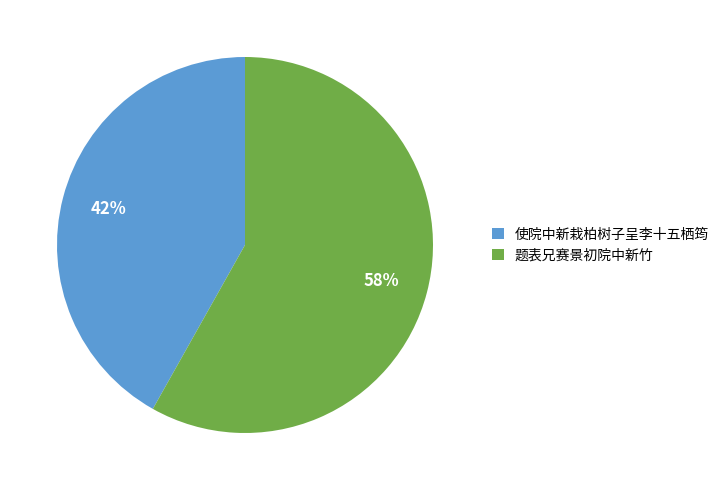

How many segments does this pie chart have?

2